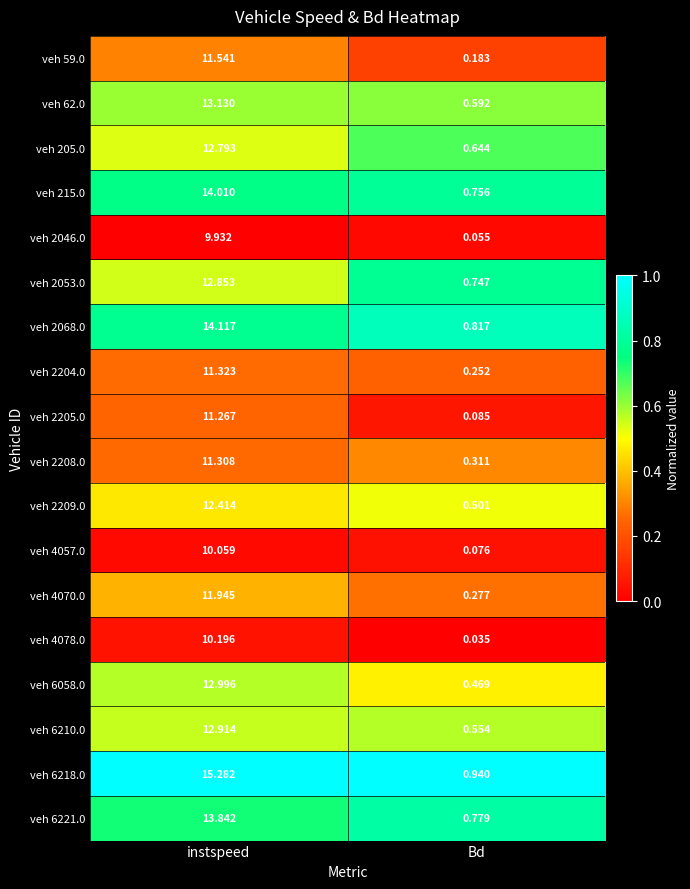

Which category has the lowest value across all series?

Bd